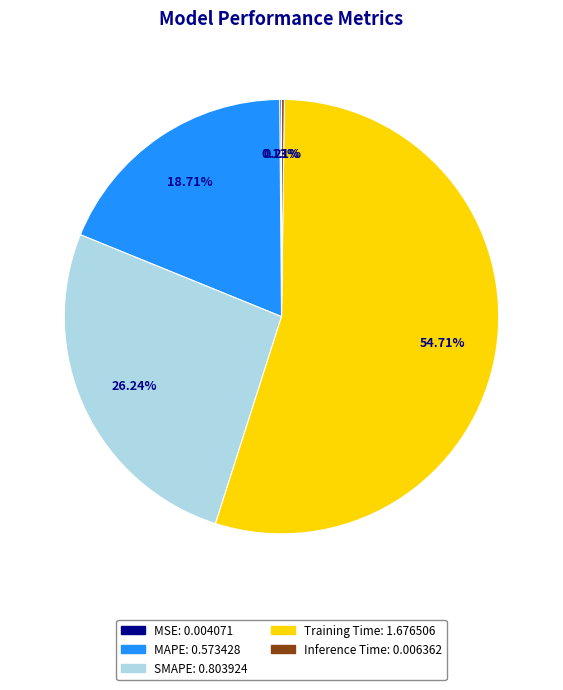

Which category has the biggest portion of the pie?

Training Time